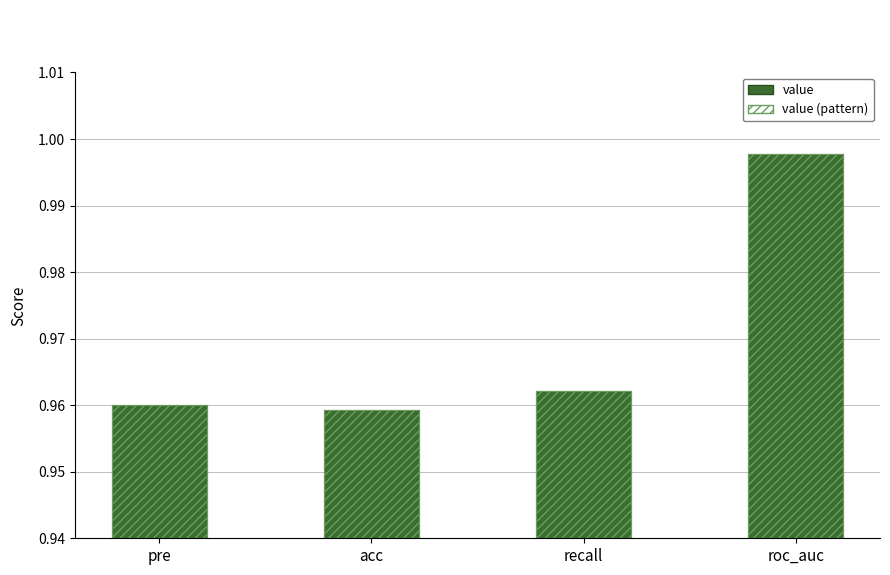

Between pre and recall, which series saw the biggest shift?

value